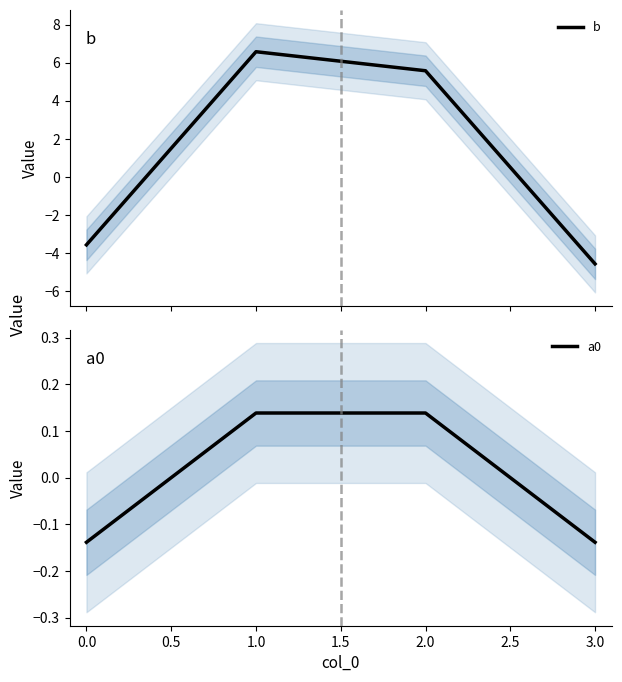

How many data points in b are above 5?

2